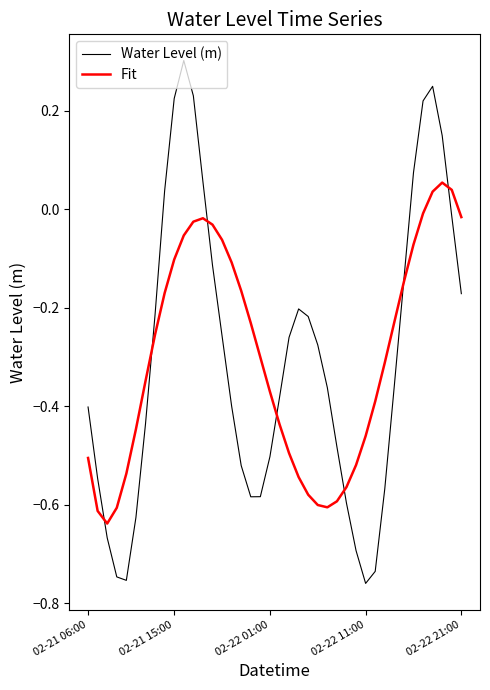

What is the maximum value shown in the chart?

0.3